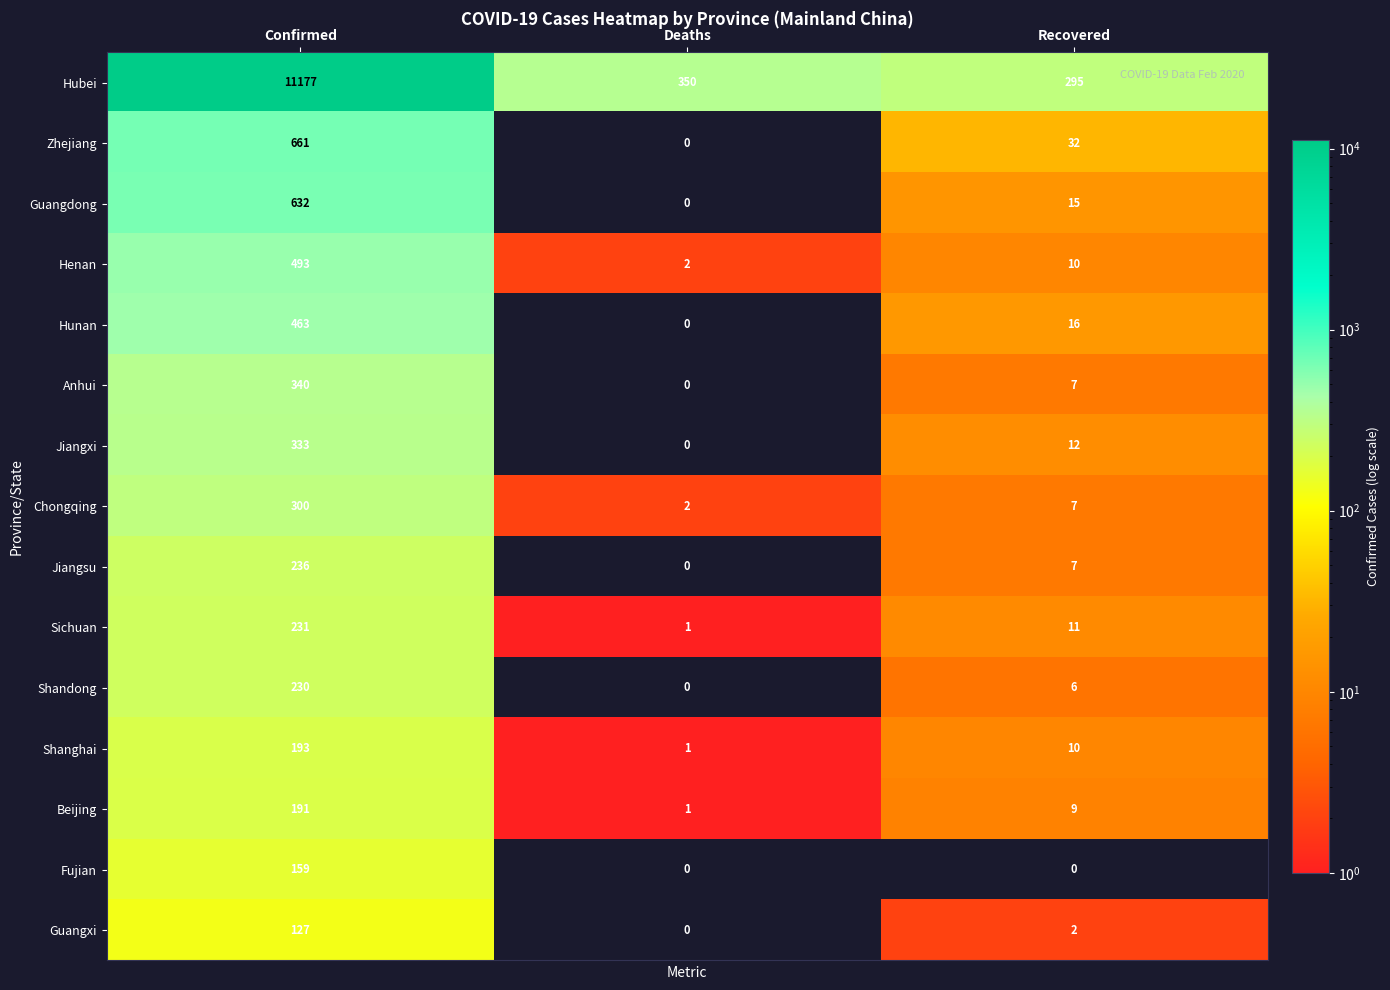

Which series has the largest total across all categories?

Hubei